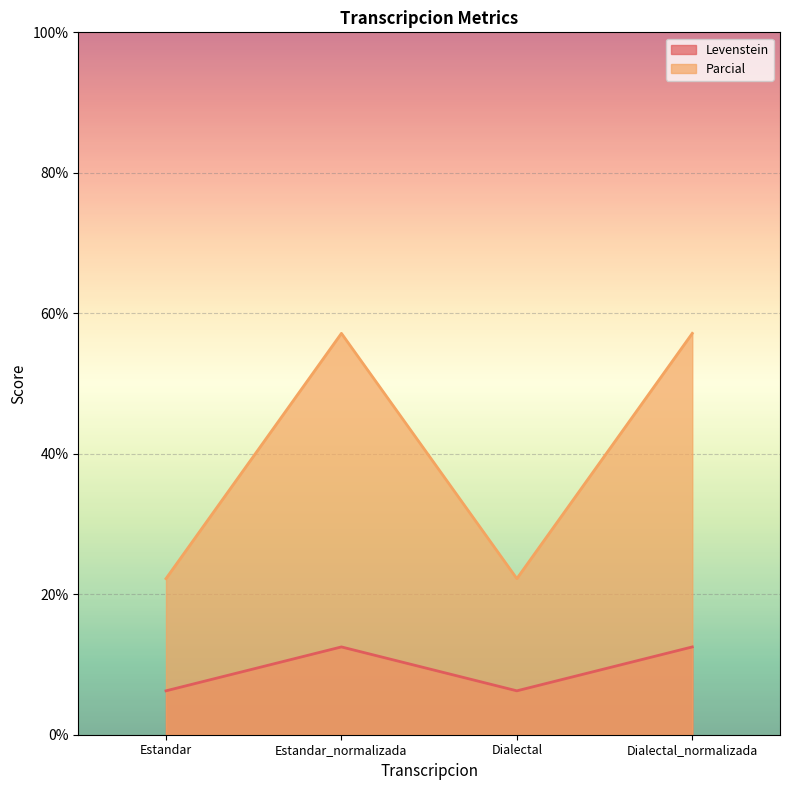

Which label corresponds to the smallest value in the chart?

Estandar